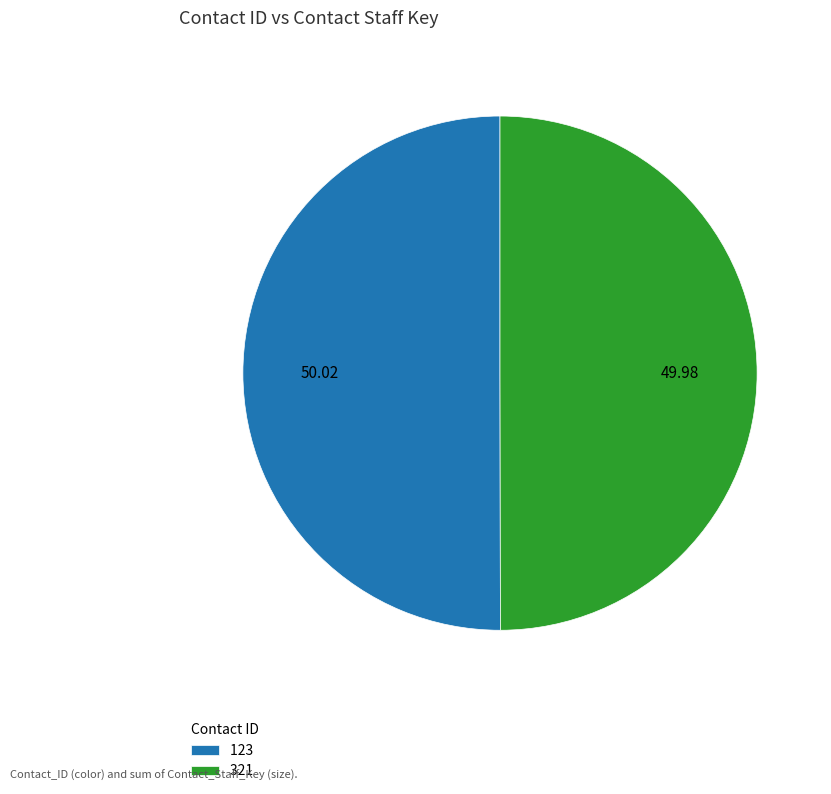

Approximately how many times larger is the value at 321 compared to 123?

1.0